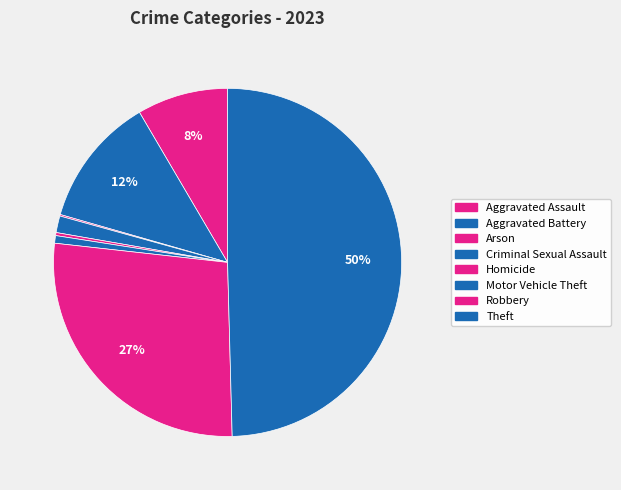

What is the total percentage of Arson and Aggravated Battery?

12.3%